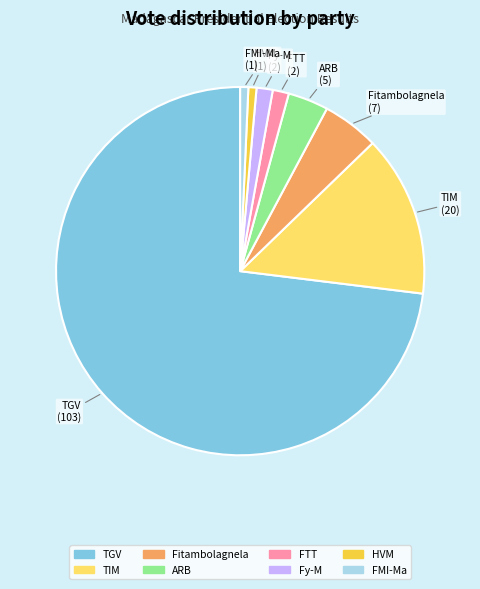

How many slices are in this pie chart?

8